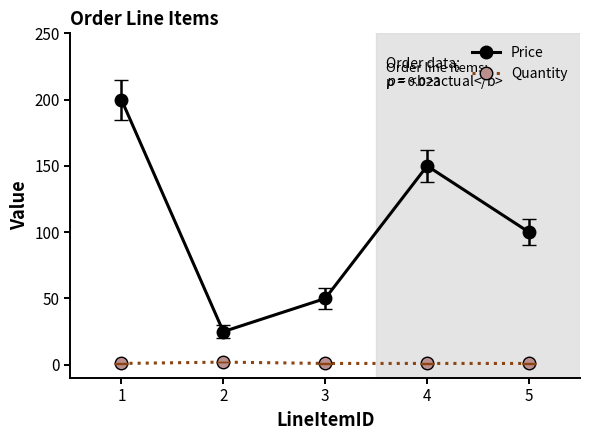

True or false: Price and Quantity cross at least once.

False